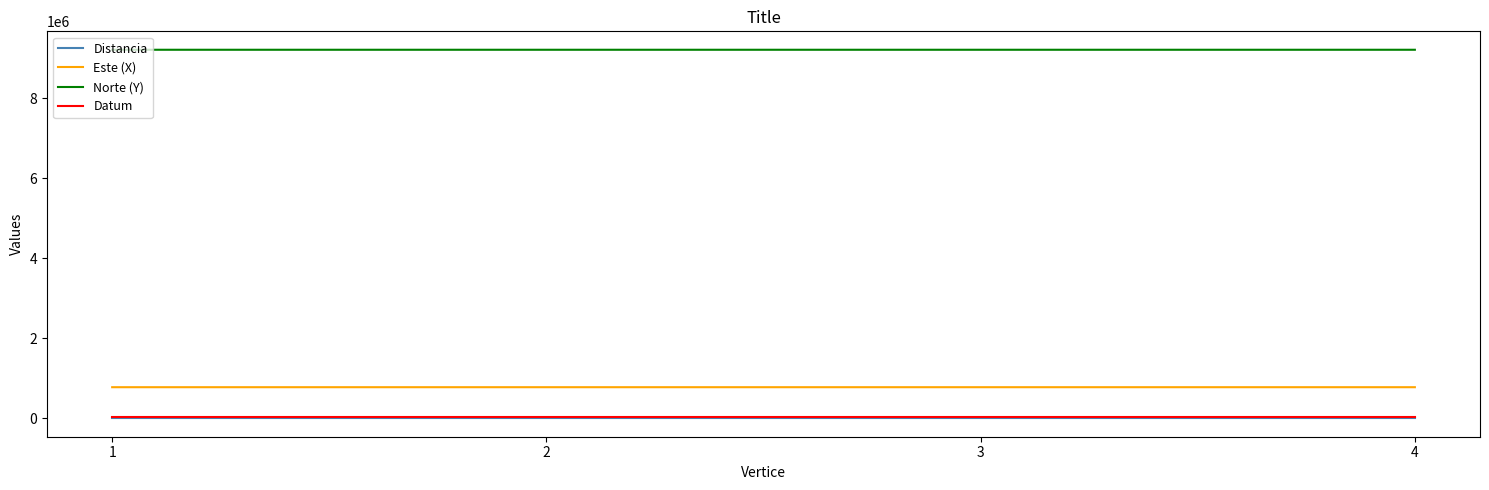

The value of Este (X) at 1 is 777015.7. True or false?

True